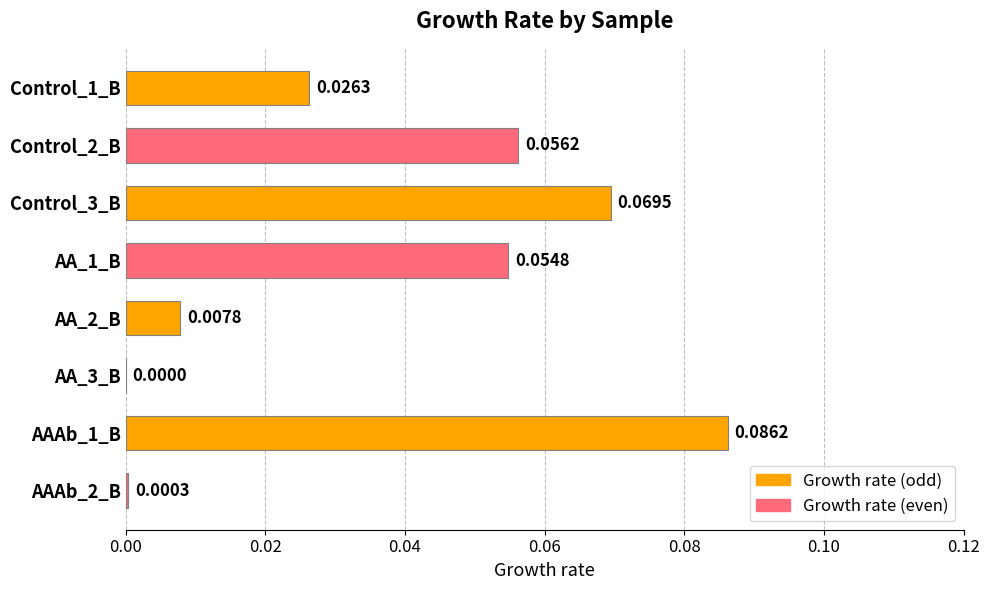

What is the sum of all values?

0.3